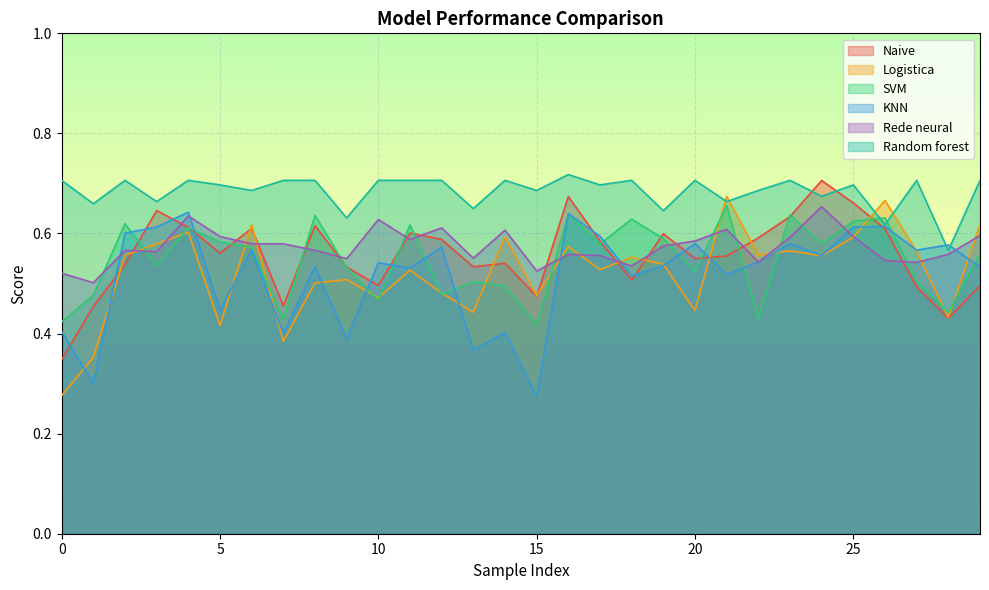

What is the minimum value for Naive?

0.3